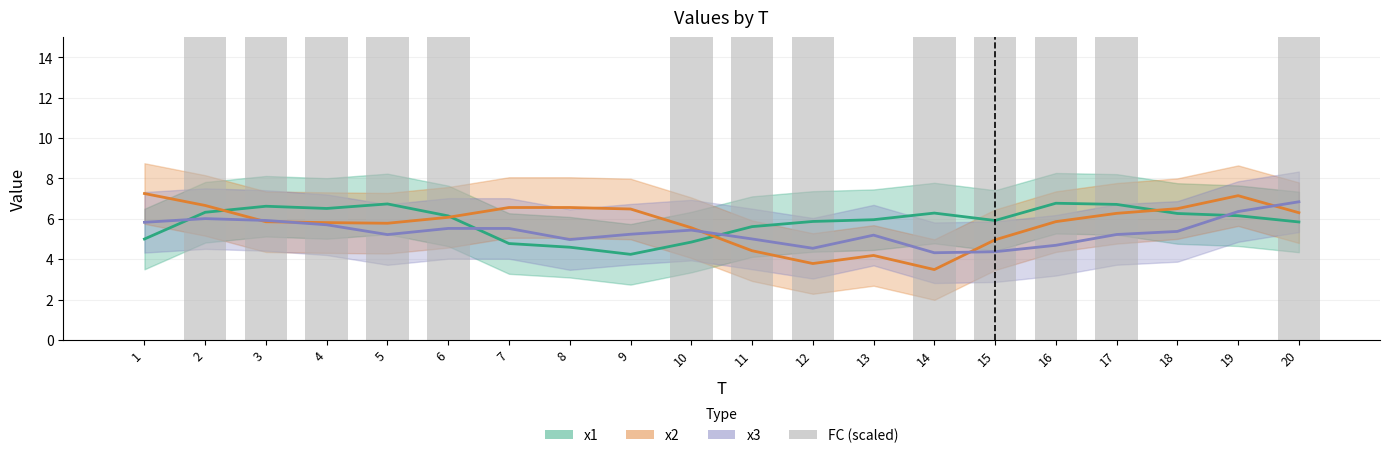

List the labels in order of value, smallest first.

1, 7, 8, 9, 13, 18, 19, 3, 6, 10, 12, 15, 17, 4, 5, 11, 14, 20, 2, 16